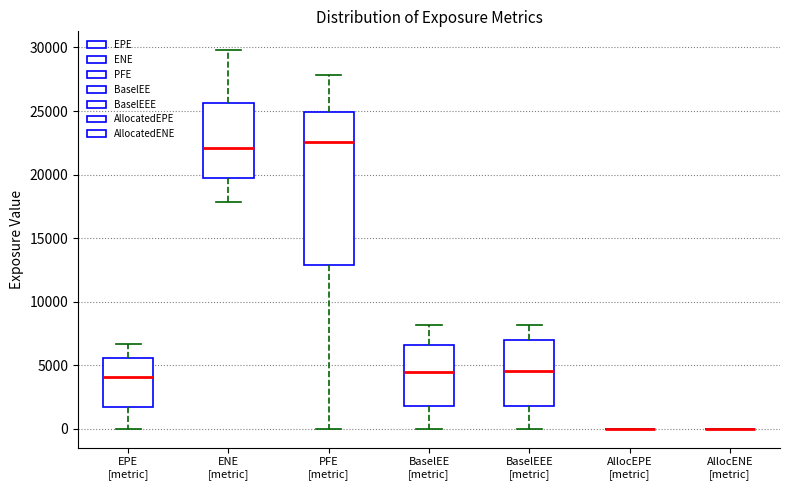

Which box is the tallest, from its lower edge to its upper edge?

PFE [metric]